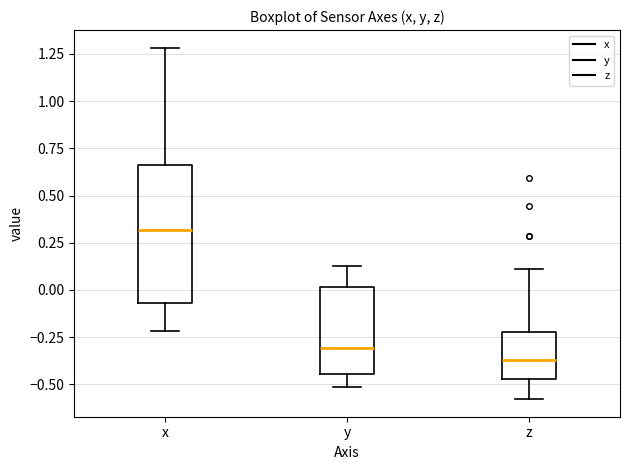

Which box has the highest median line?

x